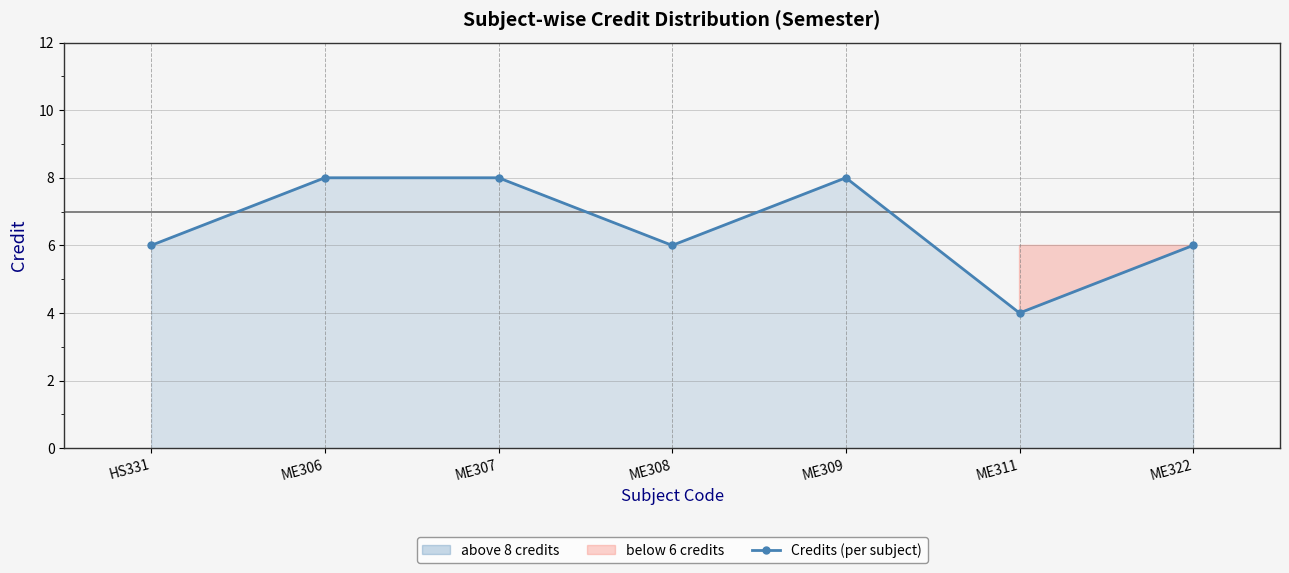

Rank the categories by value from lowest to highest.

ME311, HS331, ME308, ME322, ME306, ME307, ME309